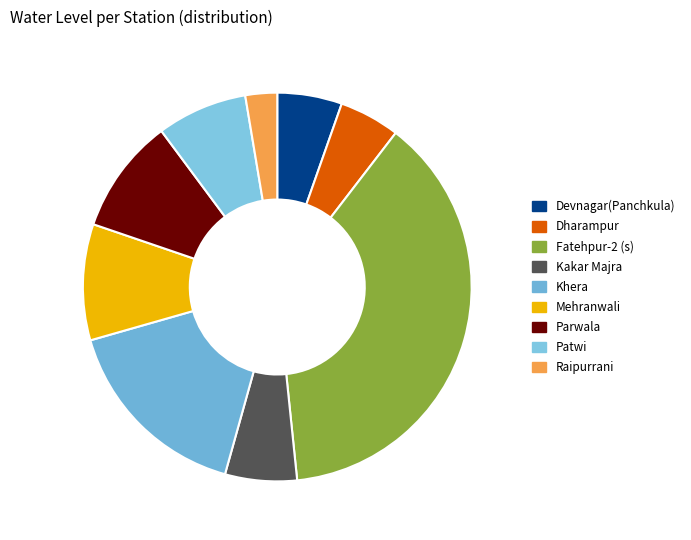

Which category has the biggest portion of the pie?

Fatehpur-2 (s)